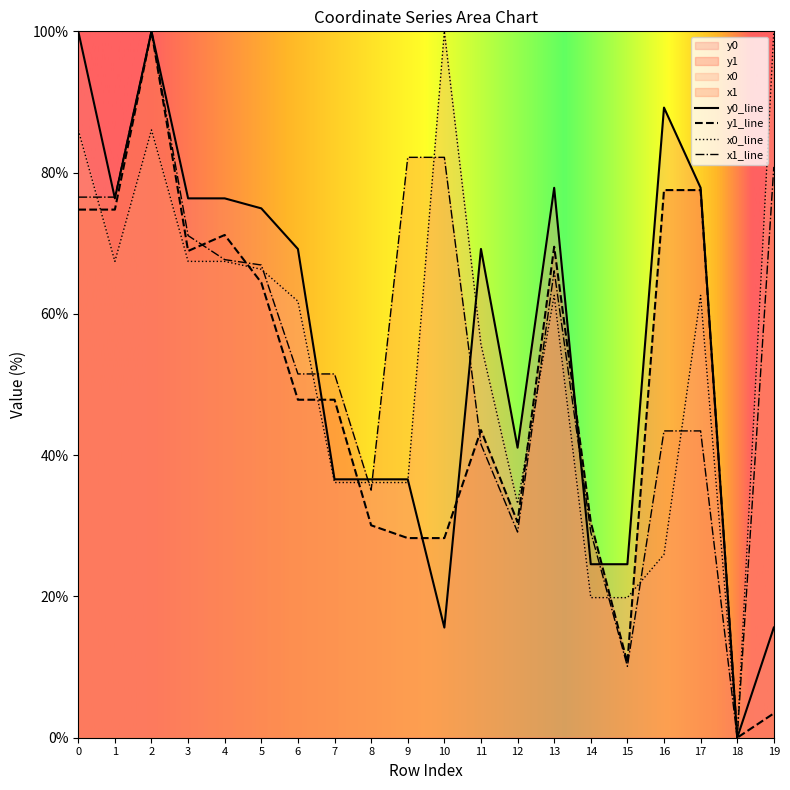

Where is the first local maximum for y1?

2